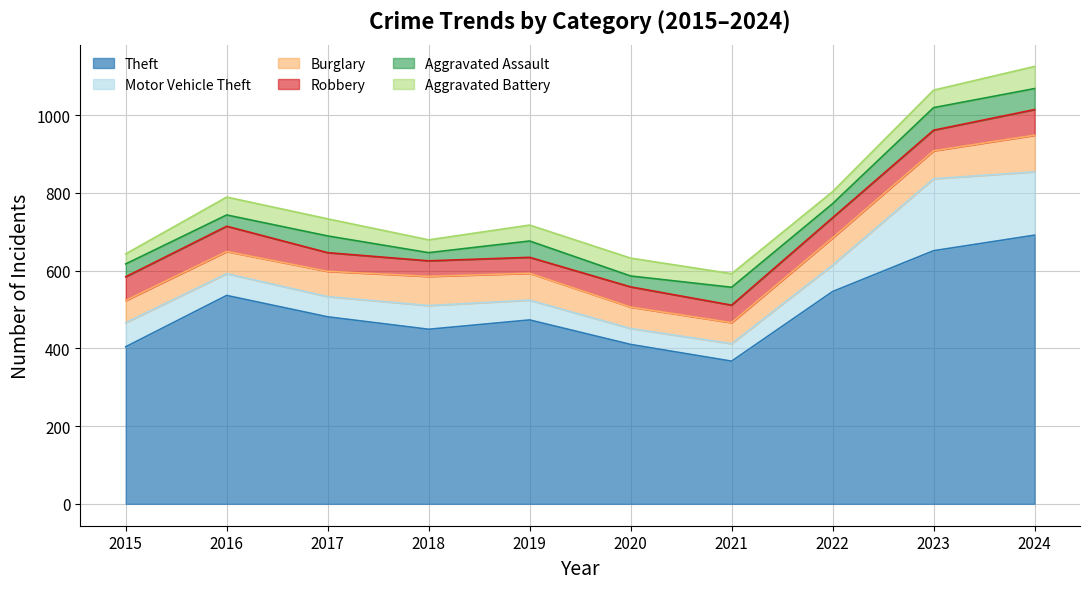

What is the difference between the maximum and minimum values in the Burglary series?

40